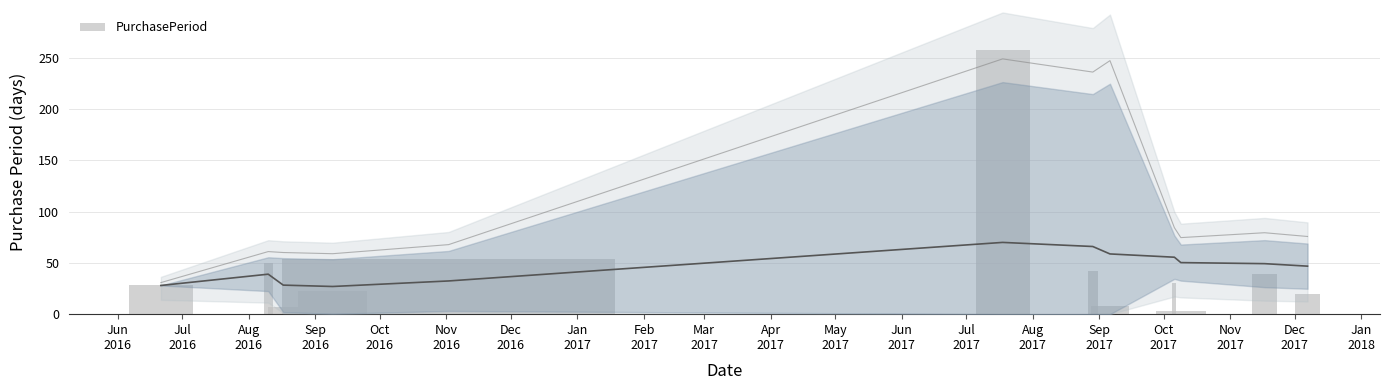

The value at Jul
2016 is 25. True or false?

False